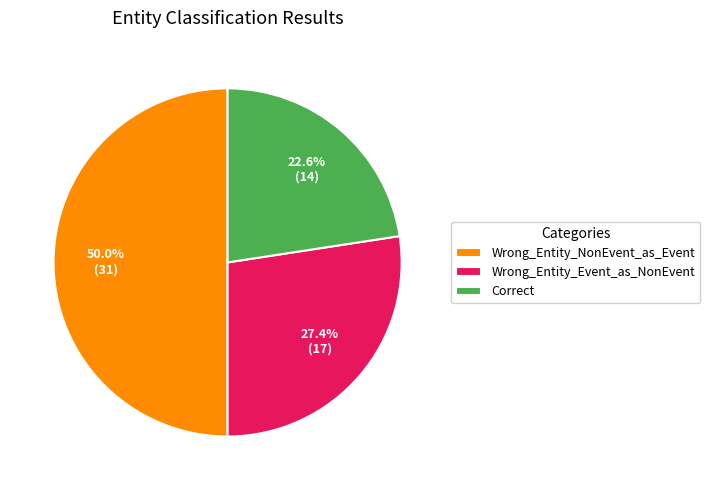

To the nearest percent, what portion does Wrong_Entity_Event_as_NonEvent represent?

27%